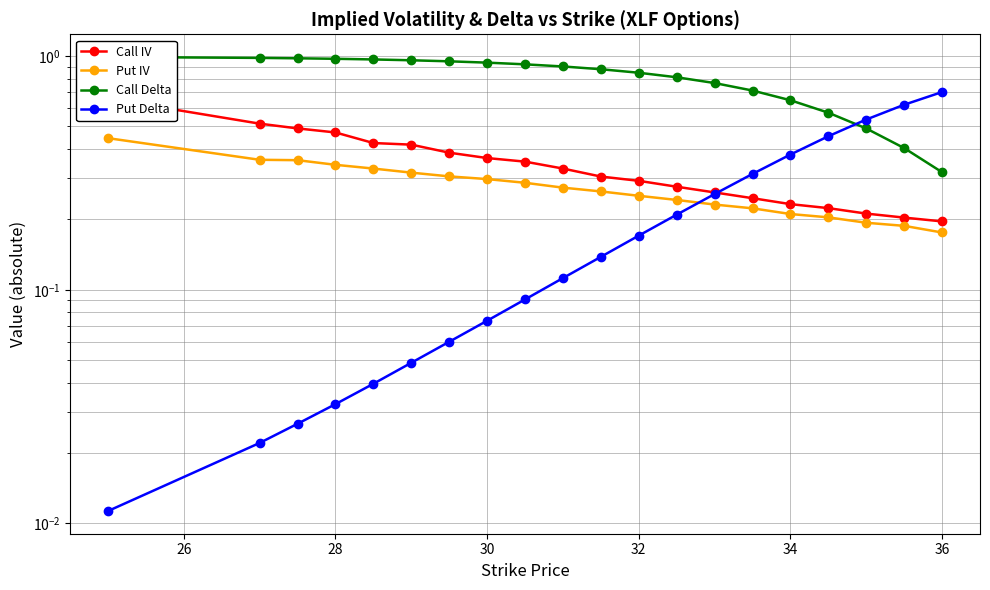

Rank the series by their maximum value, from highest to lowest.

Call Delta, Put Delta, Call IV, Put IV